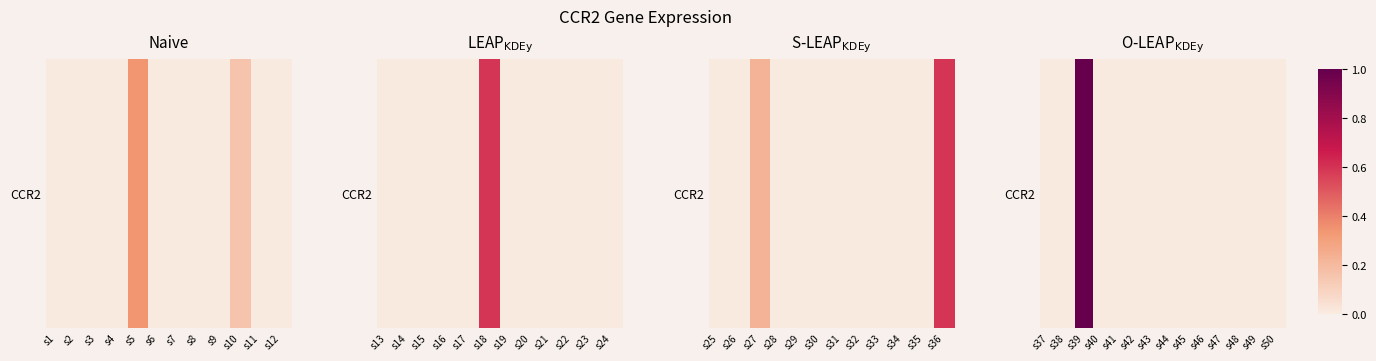

Which category has the lowest value across all series?

s37